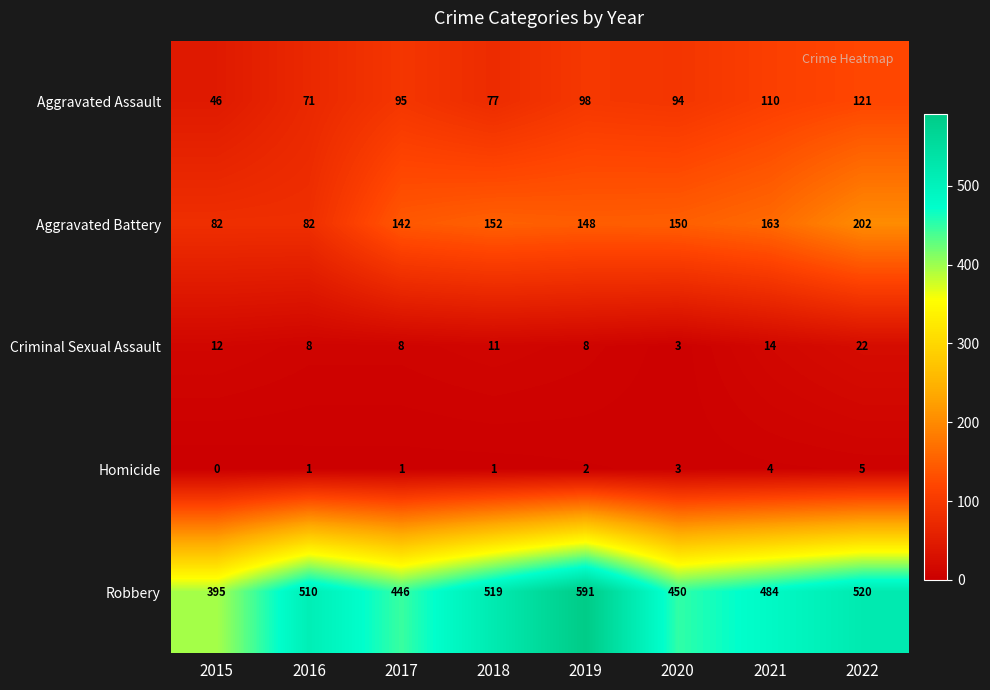

The Homicide series shows 0 at 2015. True or false?

True